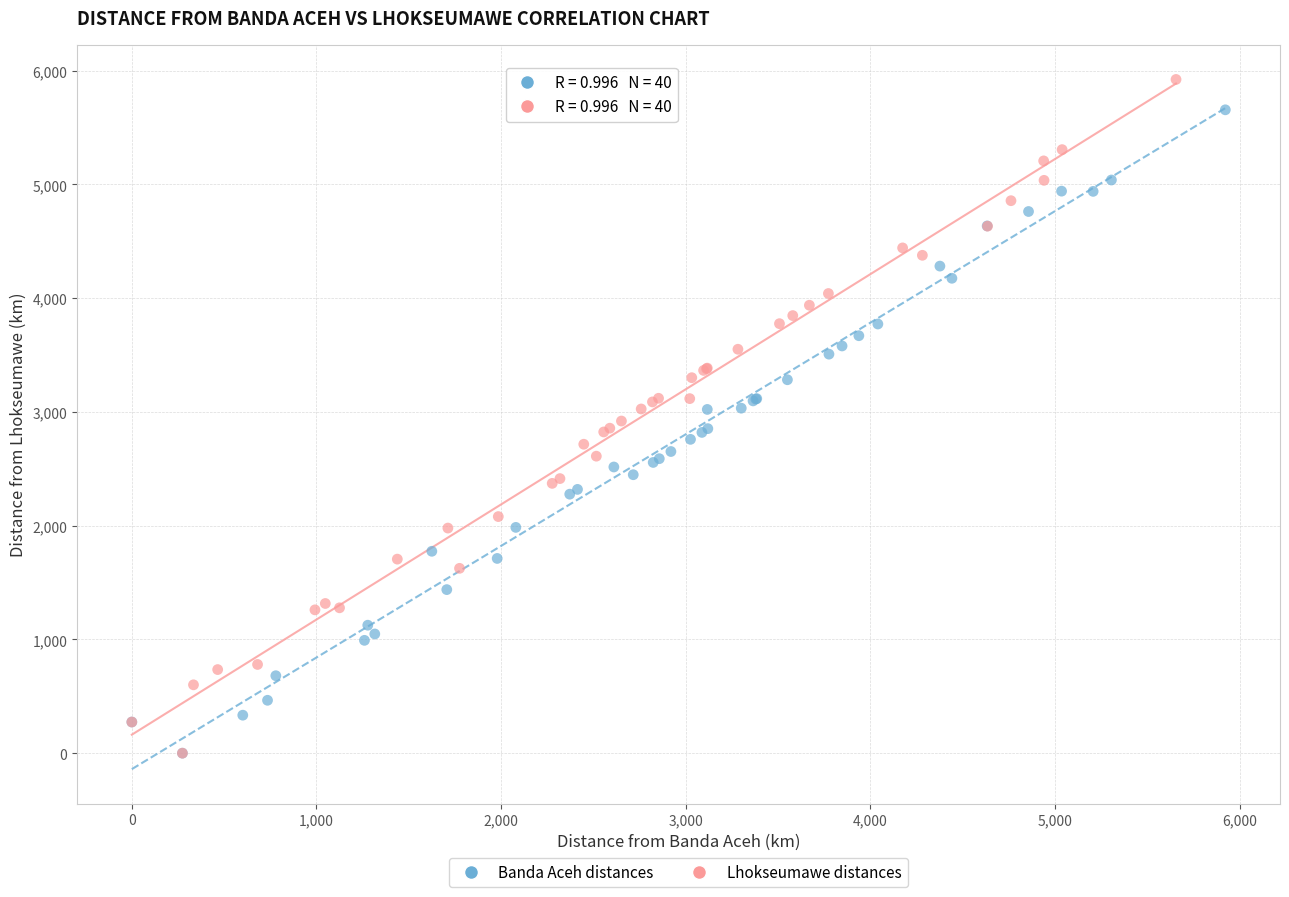

Which series has the widest spread of Y values?

Lhokseumawe distances